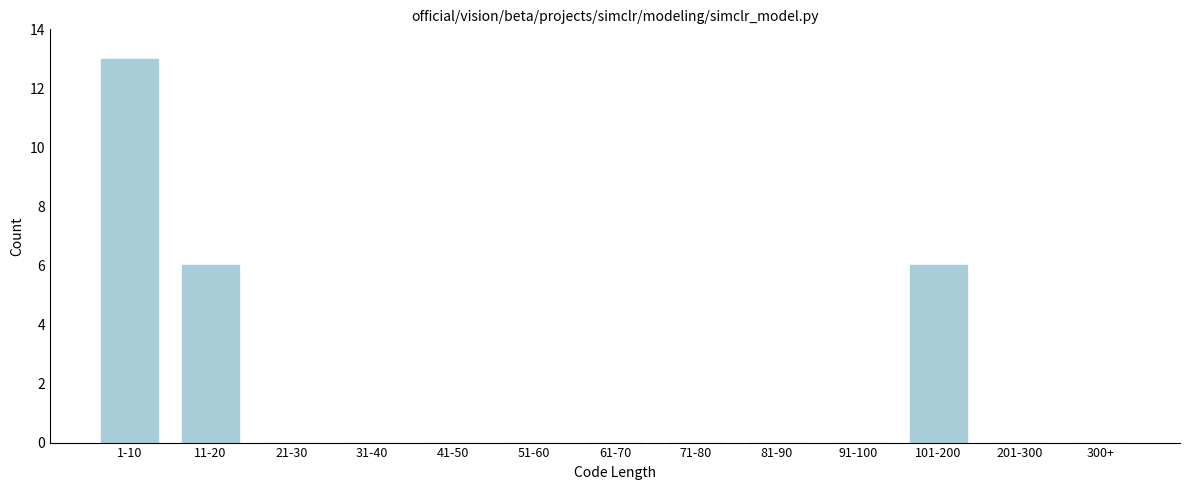

Reading right to left, extract all data points from this chart.

300+=0	201-300=0	101-200=6	91-100=0	81-90=0	71-80=0	61-70=0	51-60=0	41-50=0	31-40=0	21-30=0	11-20=6	1-10=13